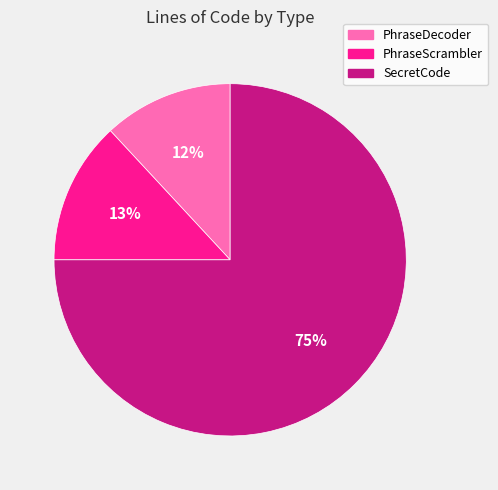

Which slice is the largest?

SecretCode